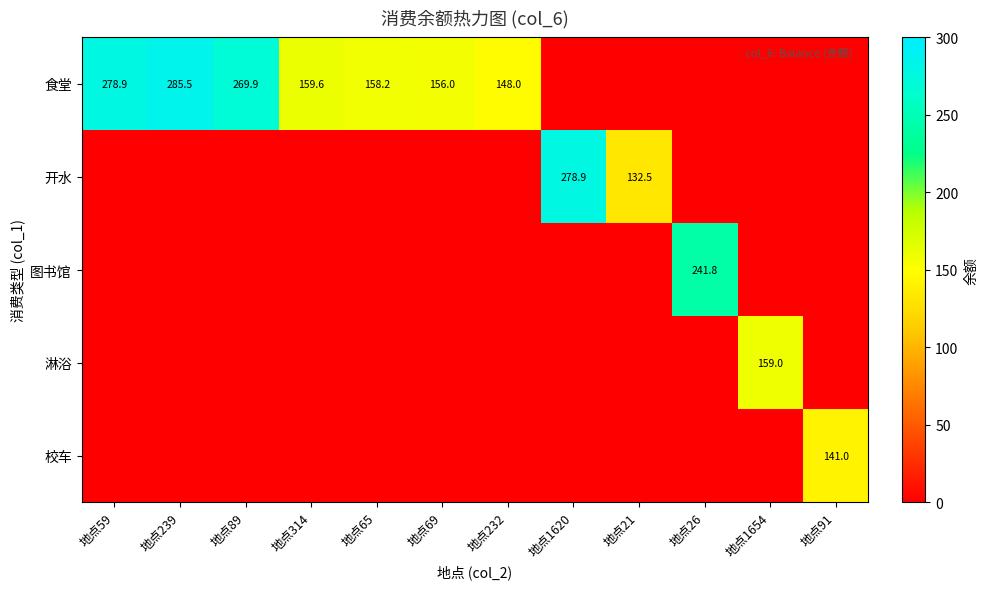

The 校车 series shows 225.1 at 地点91. True or false?

False